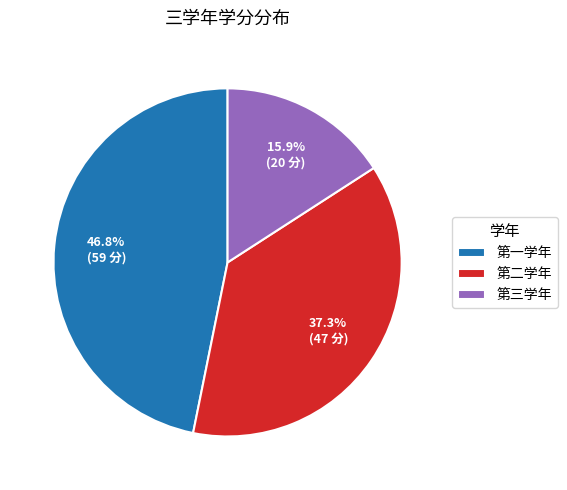

To the nearest percent, what is the combined percentage of 第二学年 and 第三学年?

53%